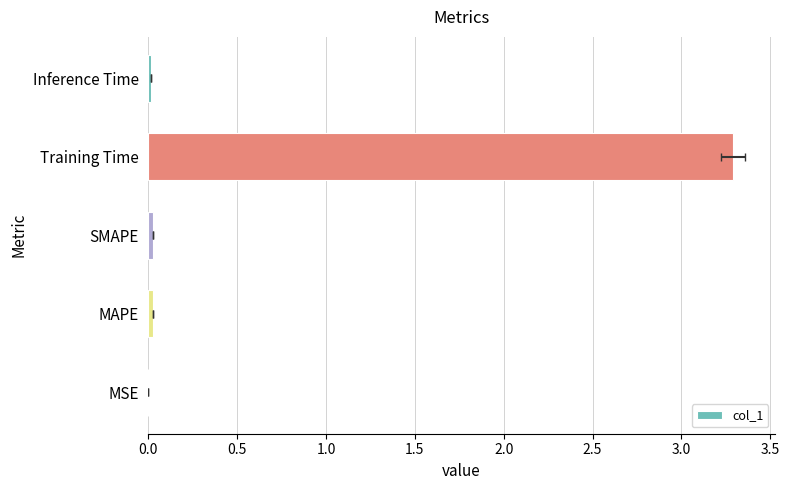

What is the difference between the maximum and minimum values?

3.3